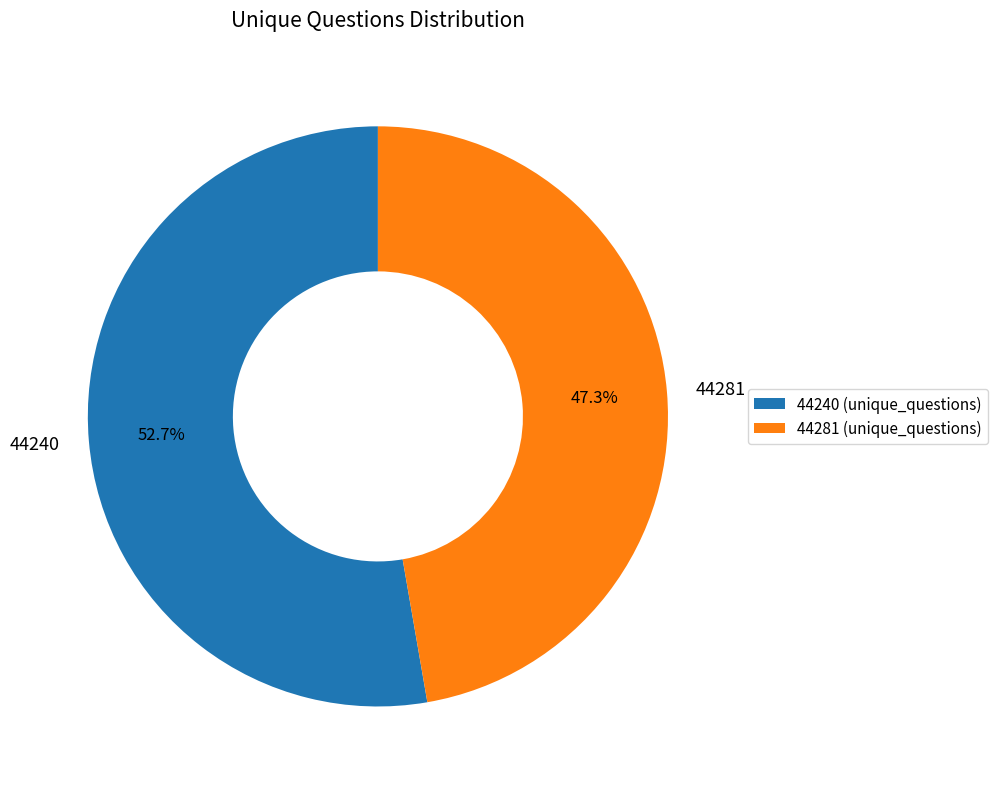

How many slices are in this pie chart?

2